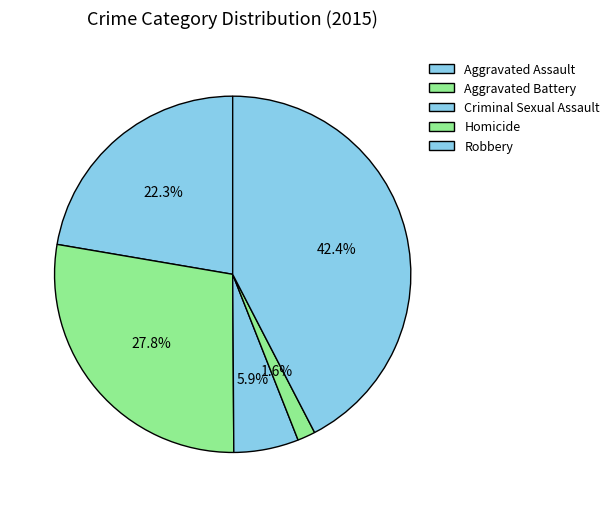

True or false: Robbery accounts for 49% of the total.

False